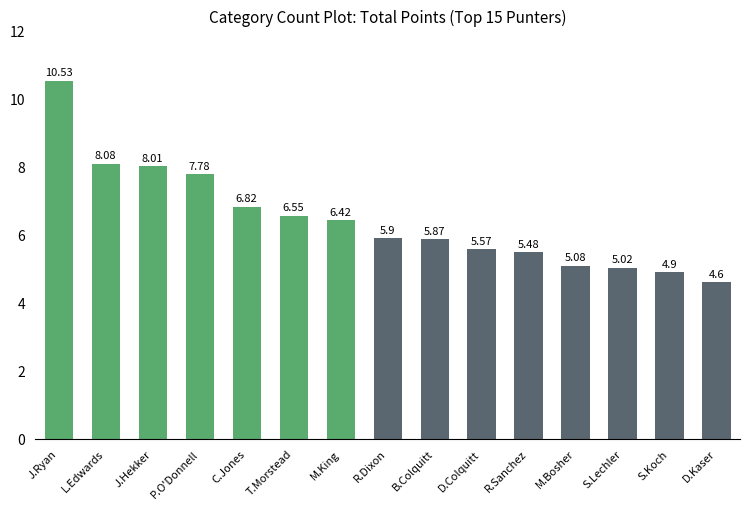

What is the greatest value displayed?

10.5